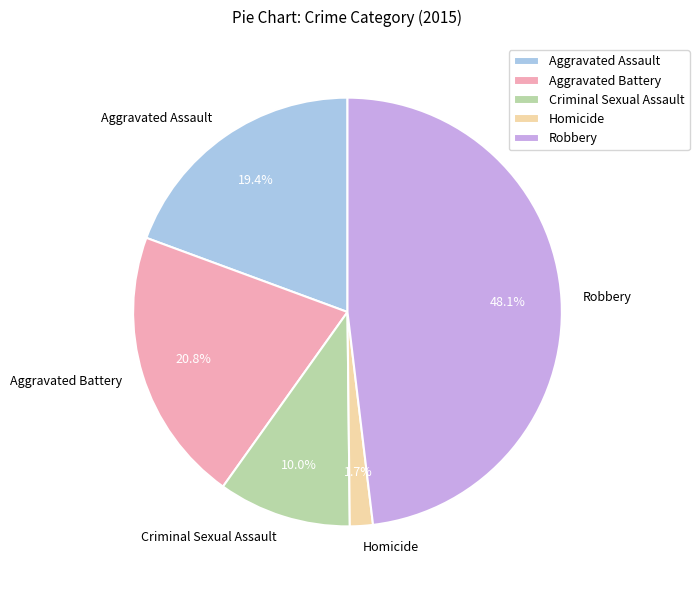

Is there a majority slice in this chart?

No